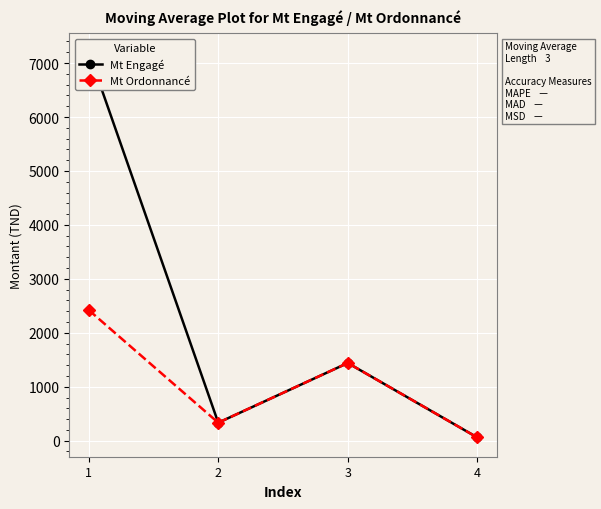

List the labels in order of Mt Ordonnancé value, largest first.

1, 3, 2, 4